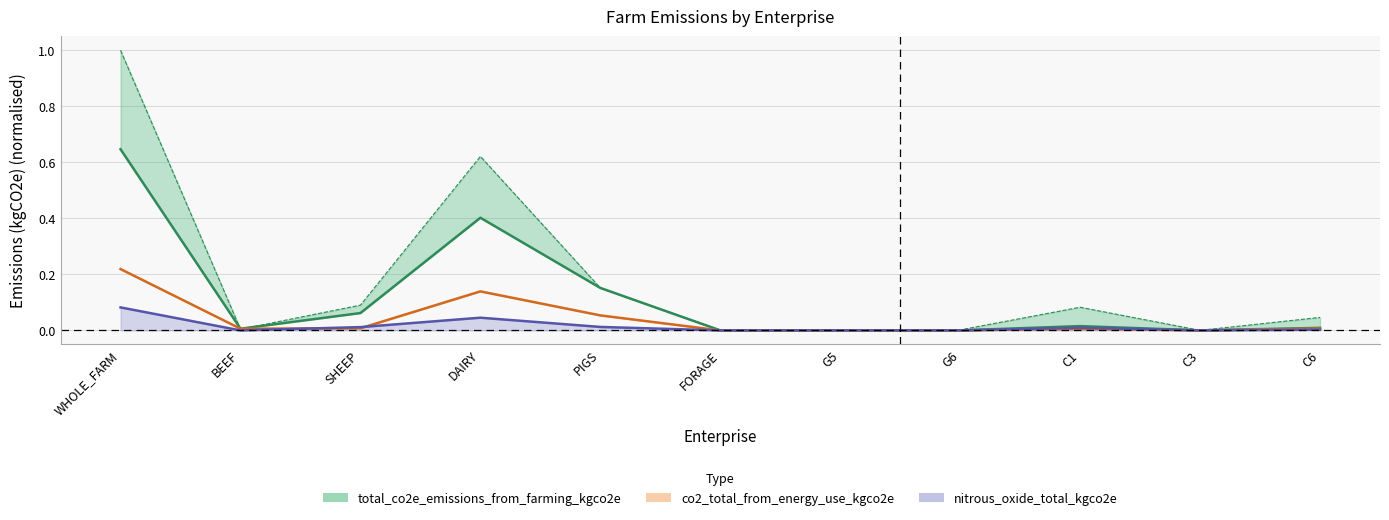

What is the average value of the total_co2e_emissions_from_farming_kgco2e_sc series?

0.2